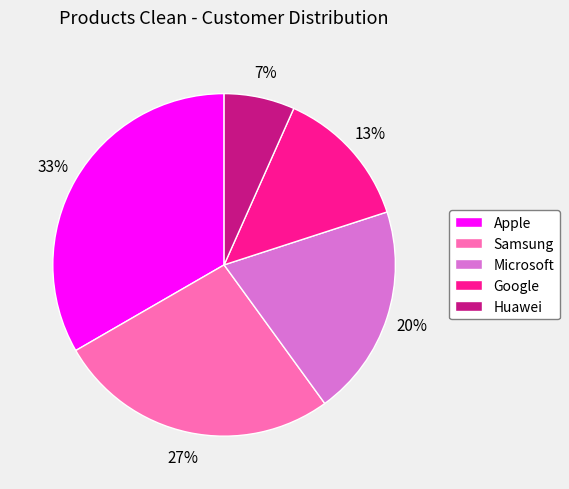

The Google slice represents 13% of the pie. True or false?

True